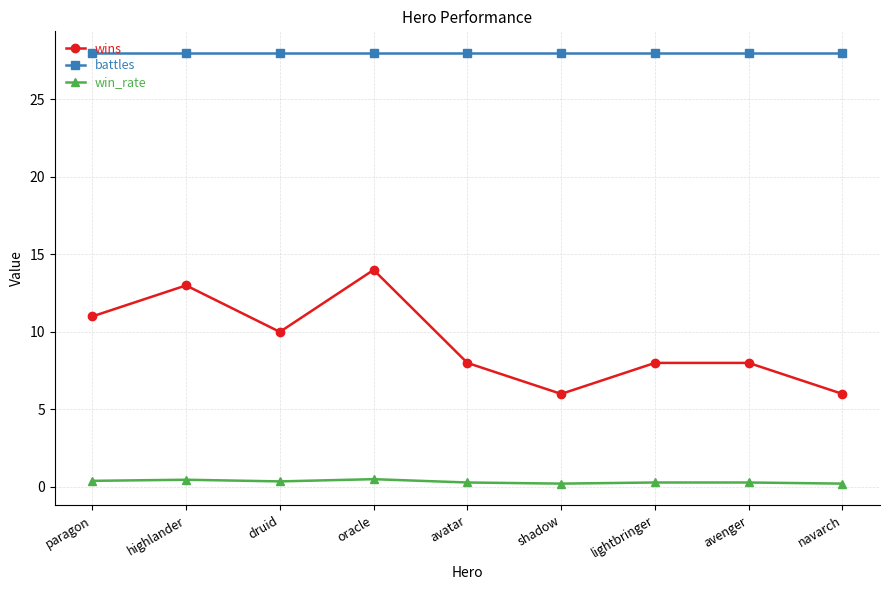

How many interior local valleys does the wins series have?

2